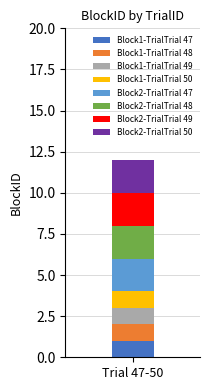

Reading left to right, what are the values for Block1-TrialTrial 47?

Trial 47-50=1